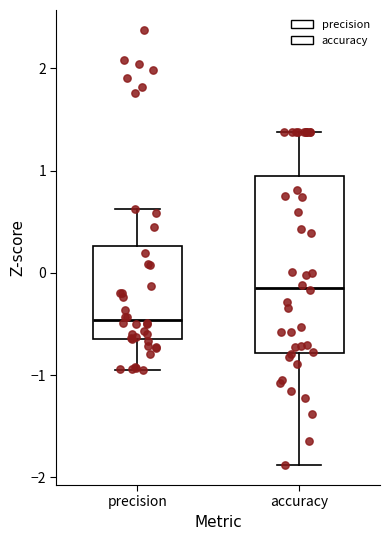

Comparing the boxes themselves (not the whiskers), which one is the tallest?

accuracy